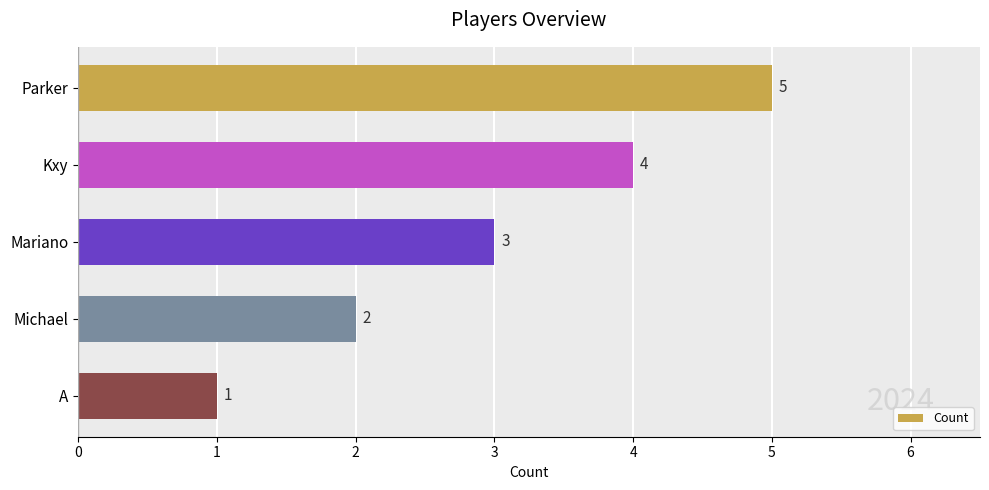

Reading top to bottom, what are all the values shown in this chart?

5	4	3	2	1